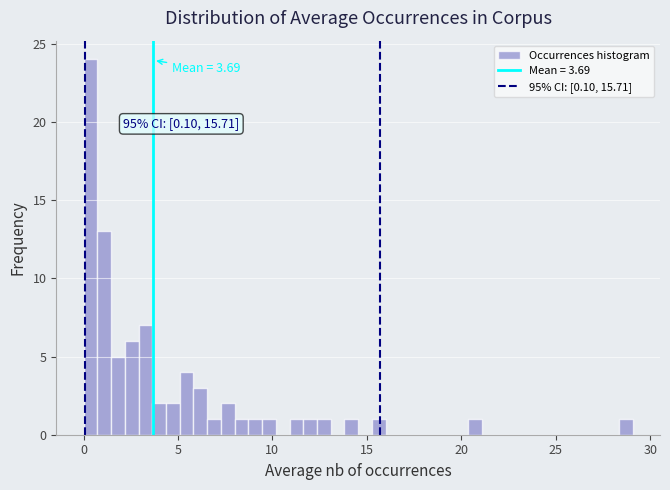

Read against the x-axis, roughly where is the centre of the tallest bar?

0.5